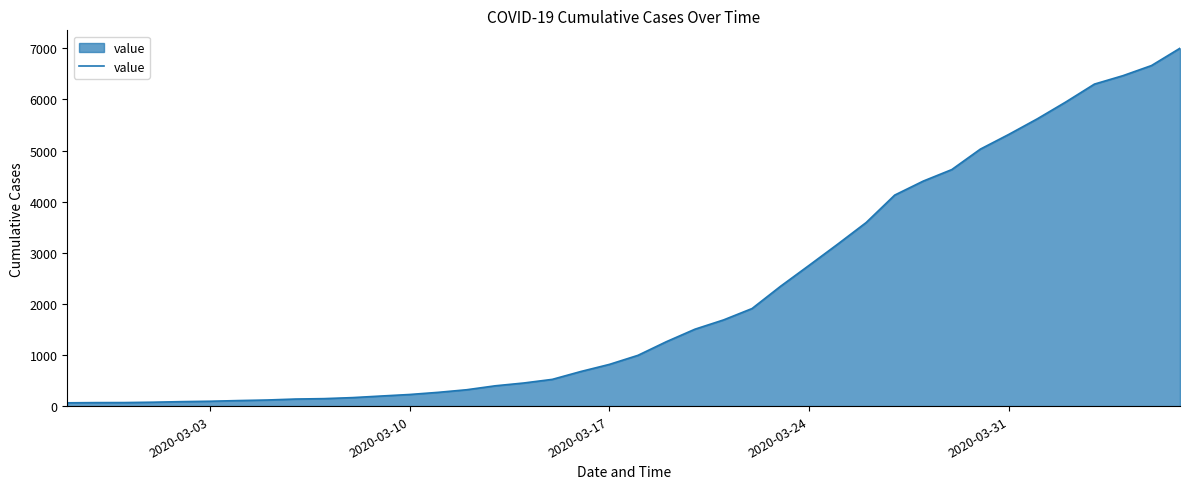

How many lines are shown in the chart?

1